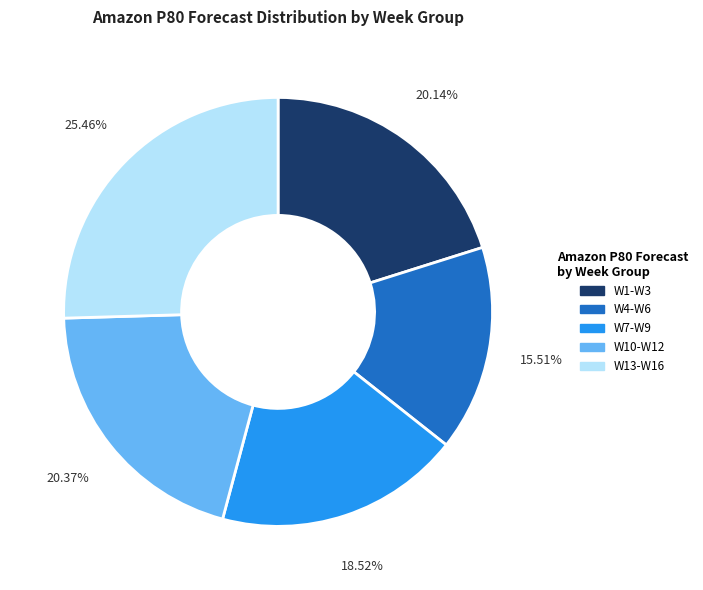

Is there a majority slice in this chart?

No